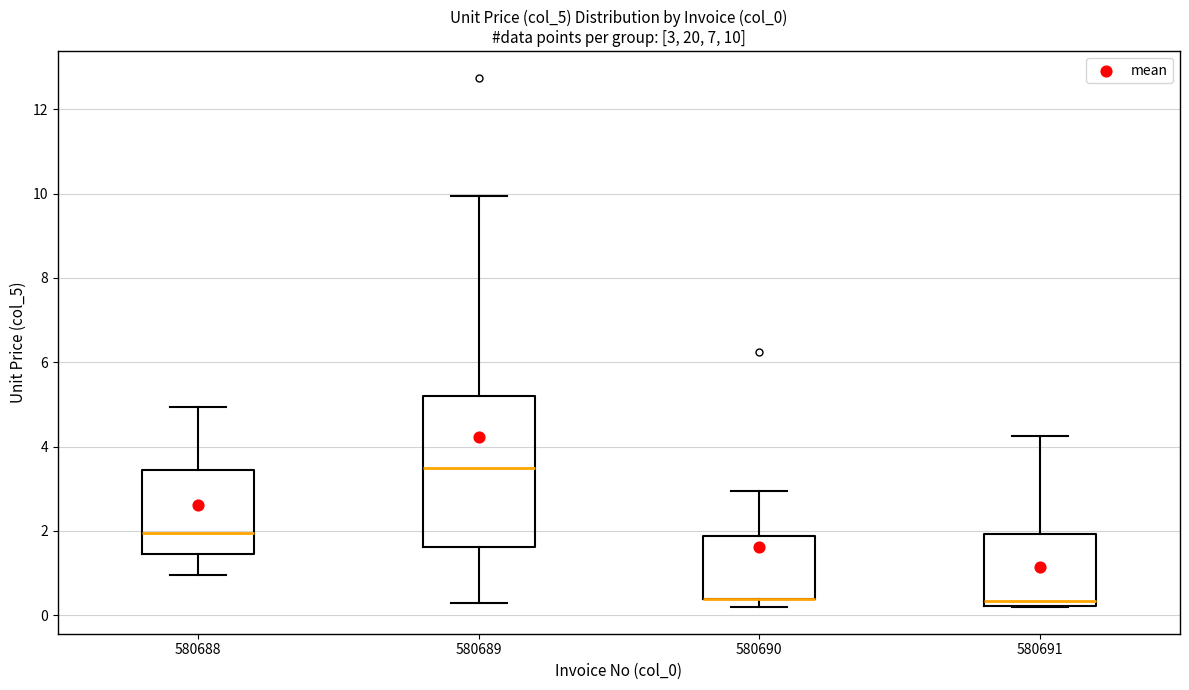

Which box is the tallest, from its lower edge to its upper edge?

580689